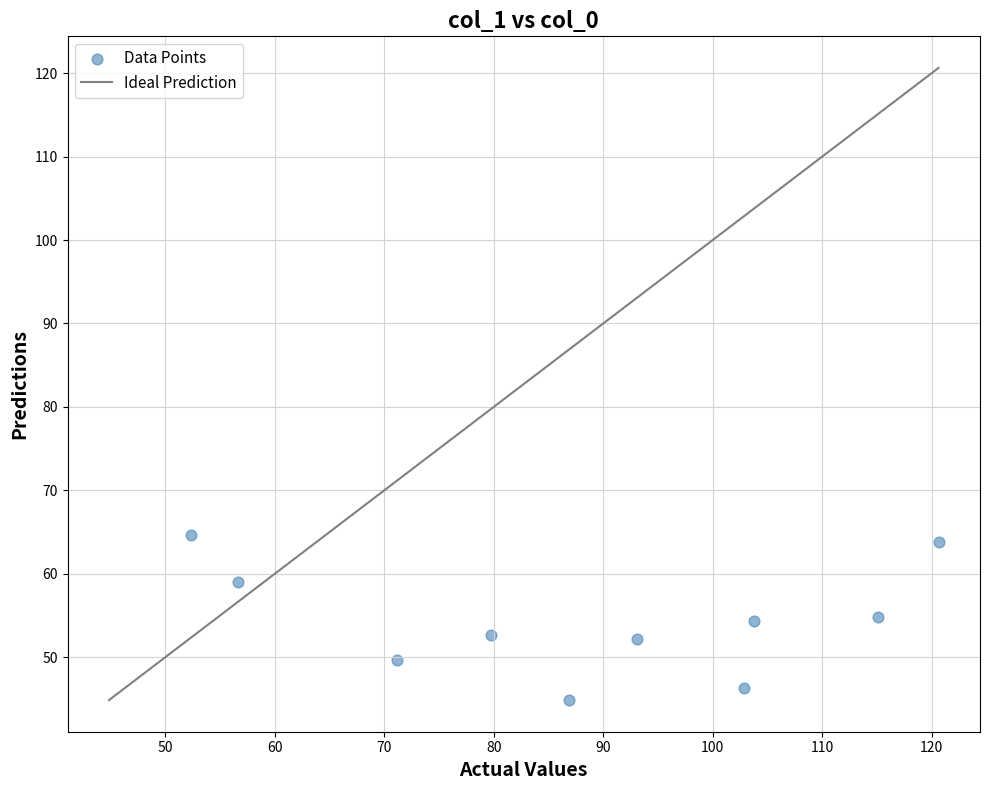

What is the average Y value?

54.3